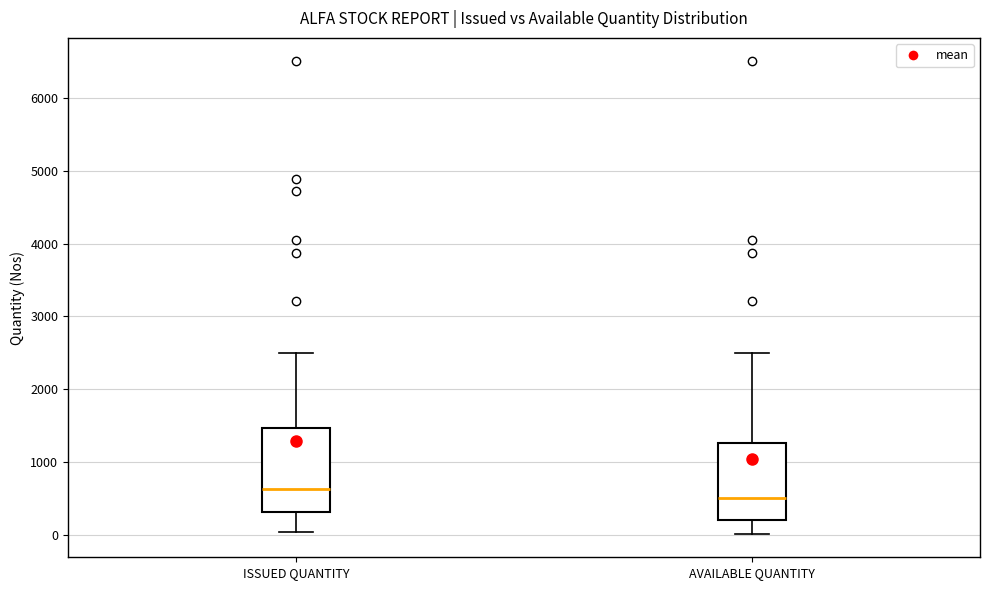

Reading left to right, transcribe this box plot: for each box, give where its median line is, the range the box spans, and where its two whiskers end, as read against the y-axis. The values are not printed on the chart, so give them approximately, as read against the axis.

ISSUED QUANTITY: median 600, box 300 to 1500, whiskers 0 to 2500
AVAILABLE QUANTITY: median 500, box 200 to 1300, whiskers 0 to 2500